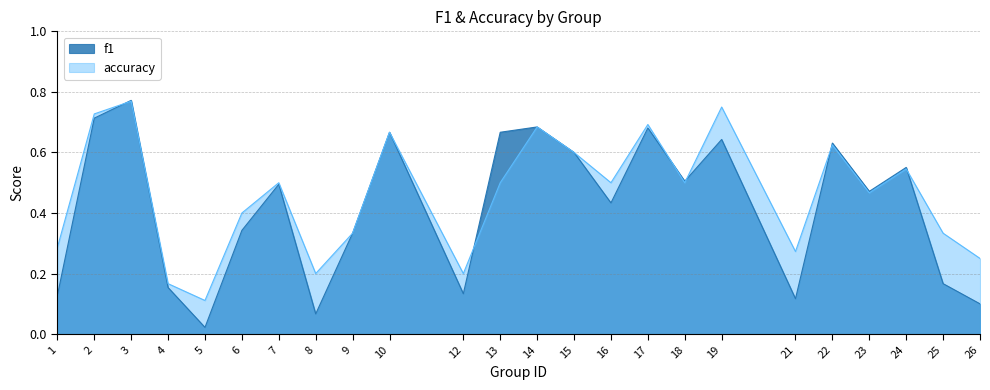

At which category does accuracy reach its first local valley?

5